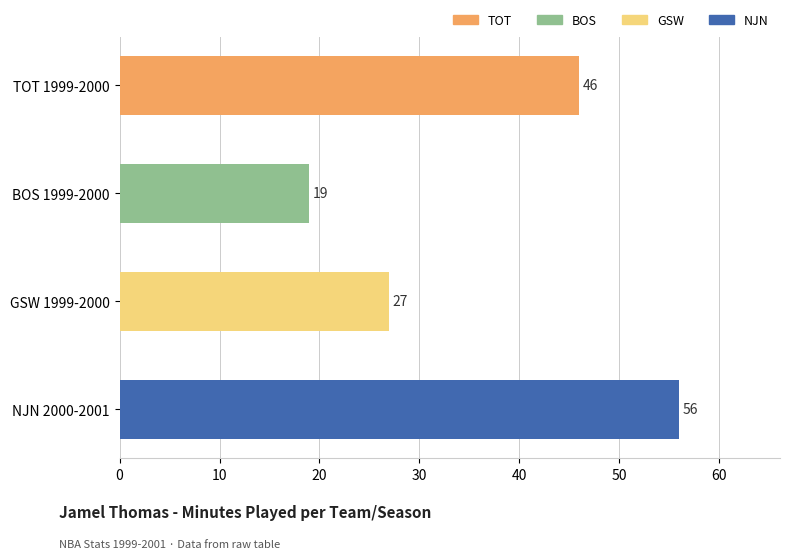

Rank the categories by value from highest to lowest.

NJN 2000-2001, TOT 1999-2000, GSW 1999-2000, BOS 1999-2000